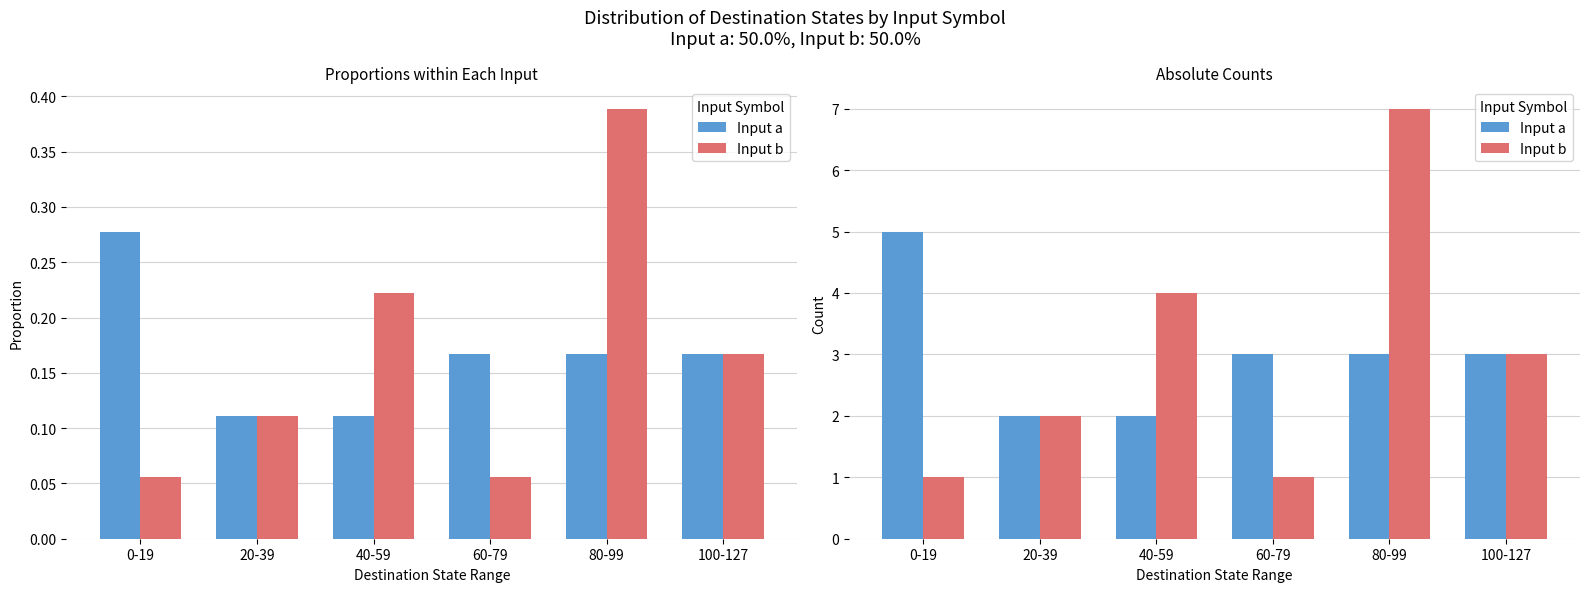

What position from the right is 100-127?

1